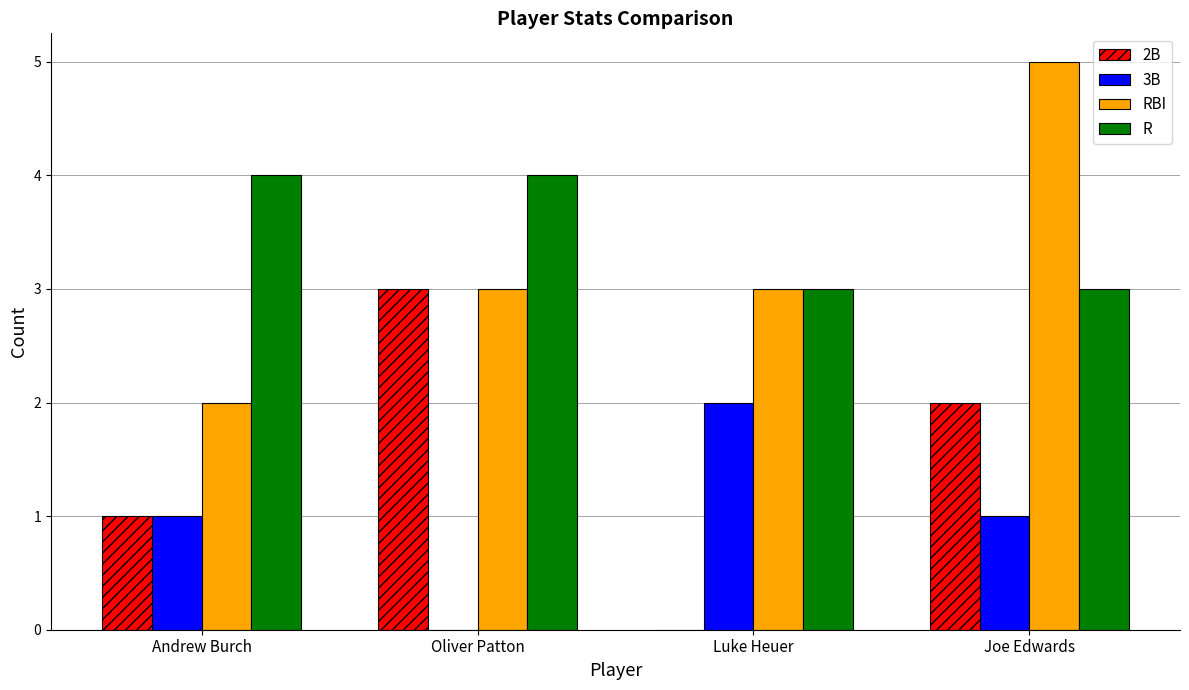

Read the RBI value at Joe Edwards.

5